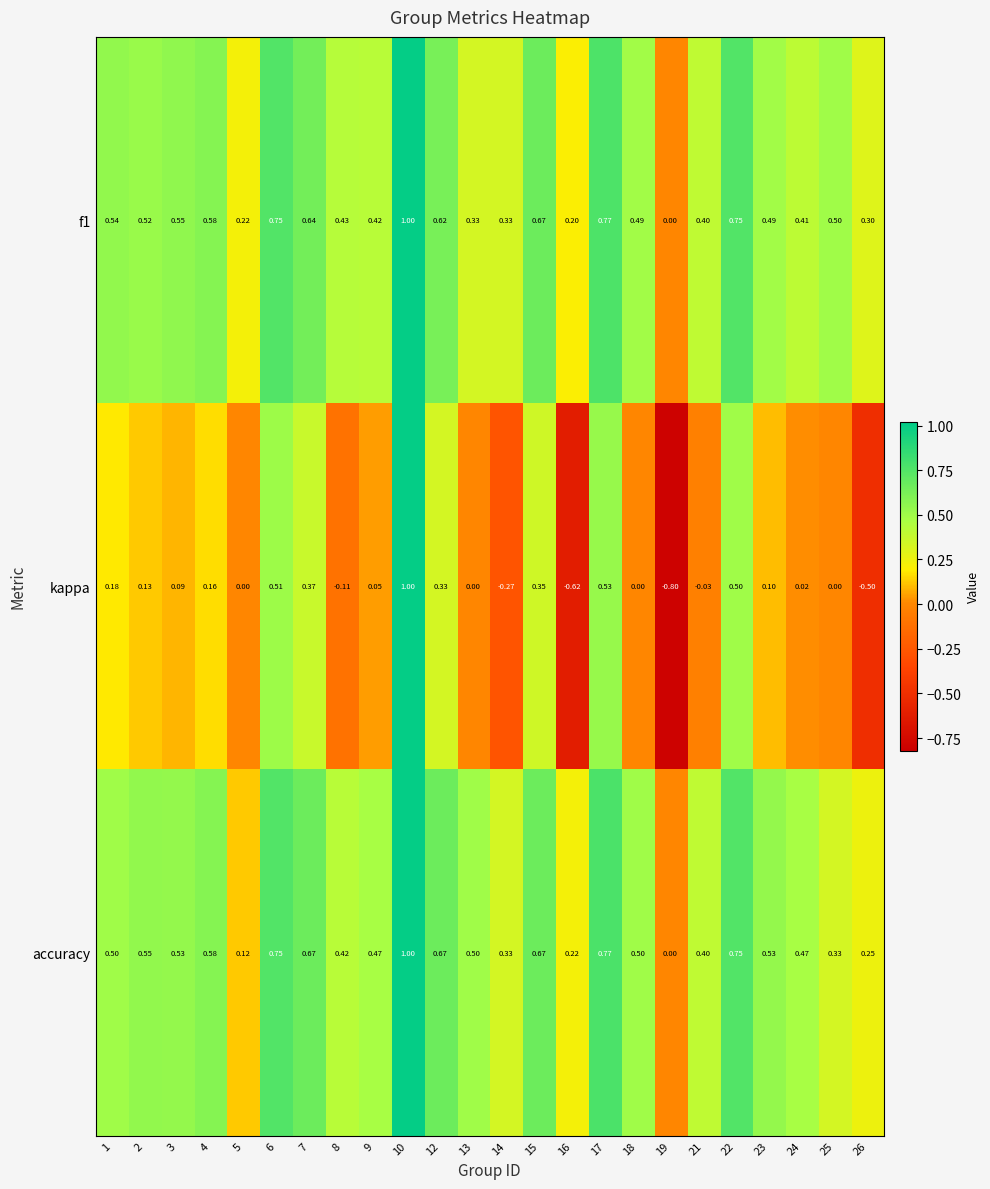

At which category is the sum across all series the highest?

10